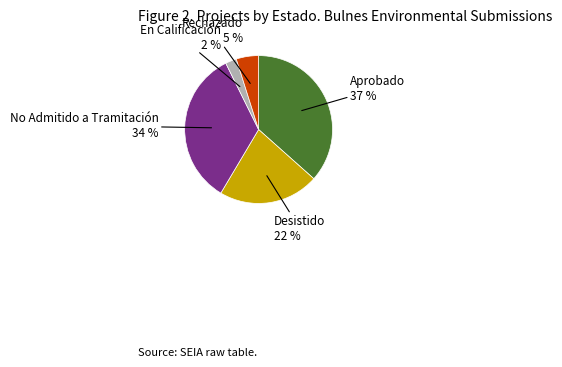

Is the sum of Desistido and En Calificación greater than half?

No